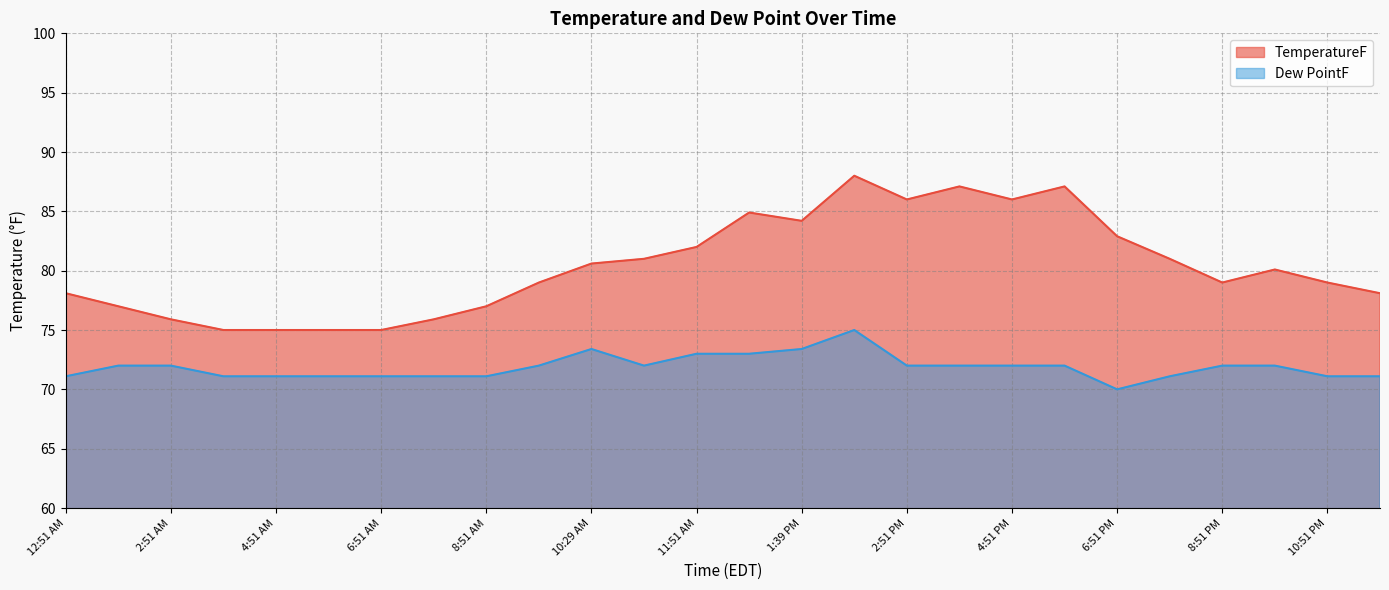

Reading left to right, transcribe all the data shown in this chart.

TemperatureF: 78.1	77.0	75.9	75.0	75.0	75.0	75.0	75.9	77.0	79.0	80.6	81.0	82.0	84.9	84.2	88.0	86.0	87.1	86.0	87.1	82.9	81.0	79.0	80.1	79.0	78.1
Dew PointF: 71.1	72.0	72.0	71.1	71.1	71.1	71.1	71.1	71.1	72.0	73.4	72.0	73.0	73.0	73.4	75.0	72.0	72.0	72.0	72.0	70.0	71.1	72.0	72.0	71.1	71.1